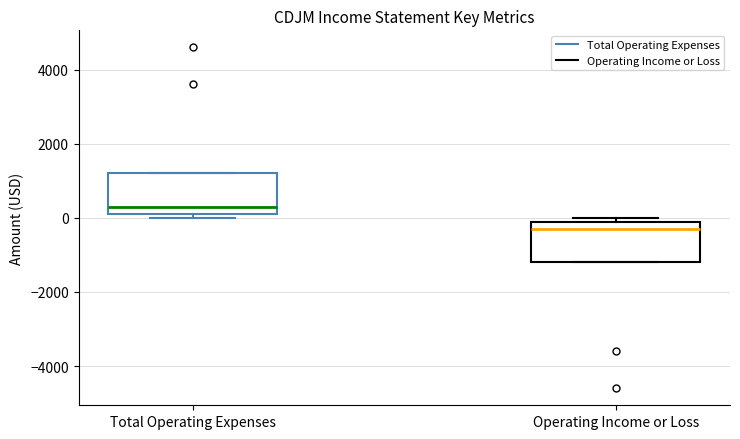

Reading left to right, transcribe this box plot: for each box, give where its median line is, the range the box spans, and where its two whiskers end, as read against the y-axis. The values are not printed on the chart, so give them approximately, as read against the axis.

Total Operating Expenses: median 400, box 200 to 1200, whiskers 0 to 1200
Operating Income or Loss: median -200, box -1200 to 0, whiskers -1200 to 0 (just above the box's upper edge)